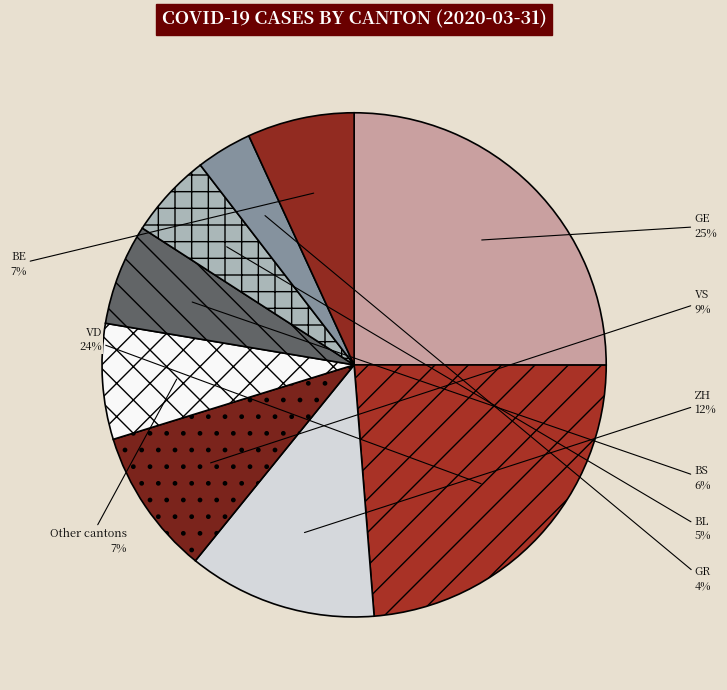

To the nearest percent, what is the difference between the GE and VS slice percentages?

16%